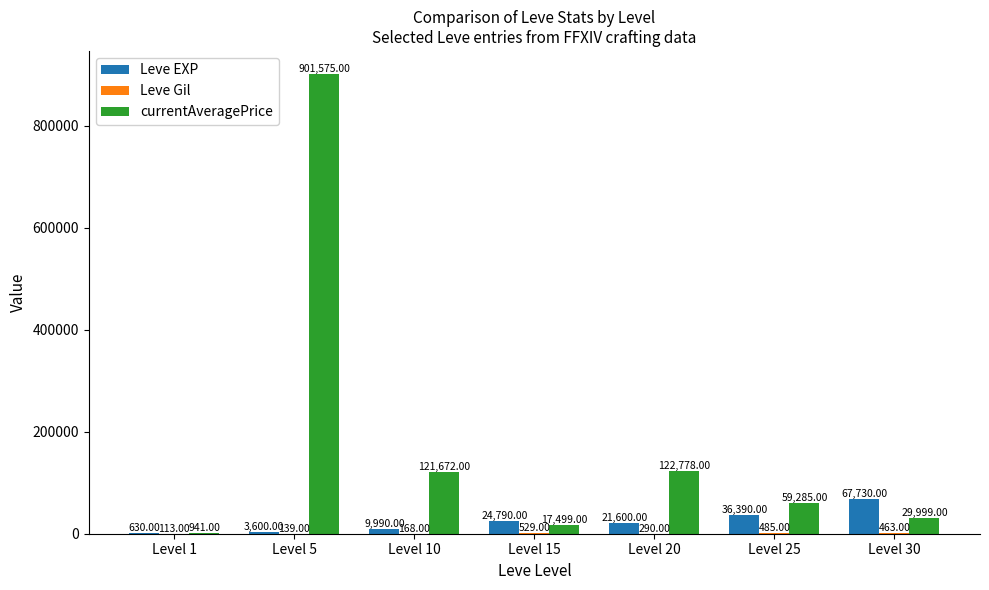

What is the sum of the Leve EXP values at Level 20 and Level 30?

89330